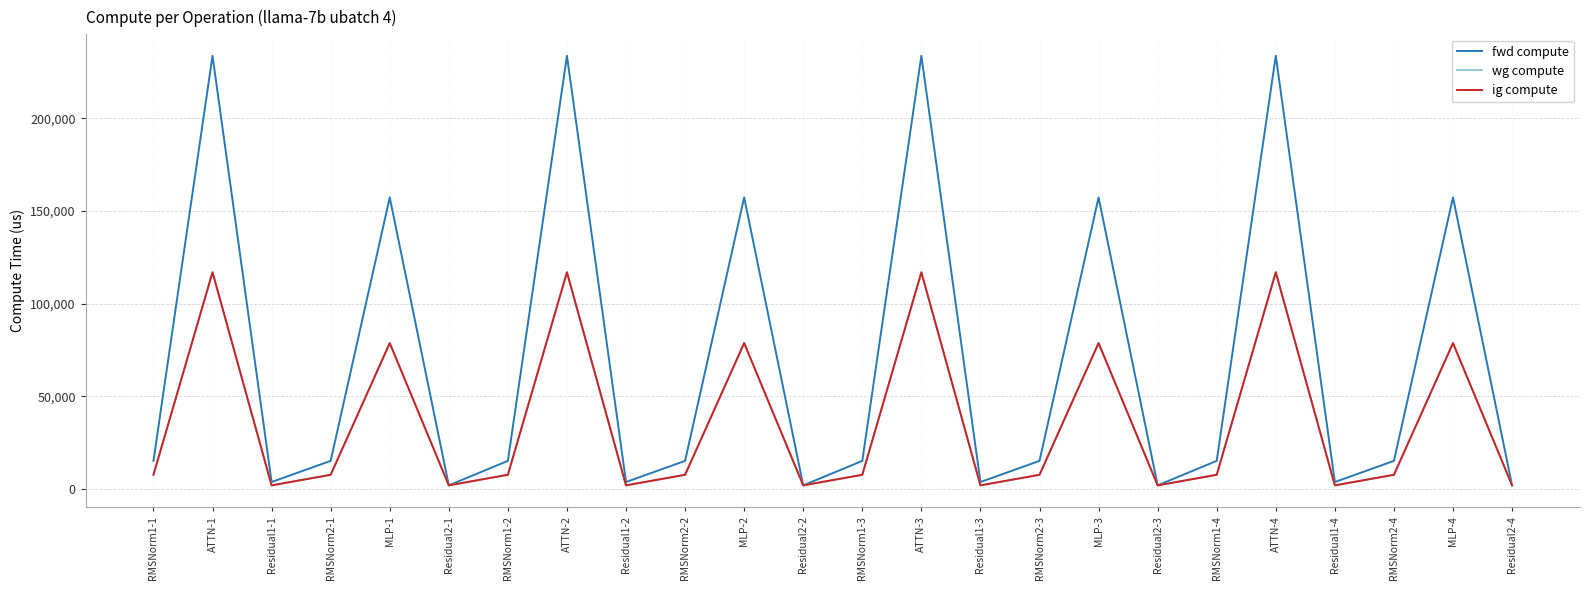

What is the average value of the fwd compute series?

71115.4